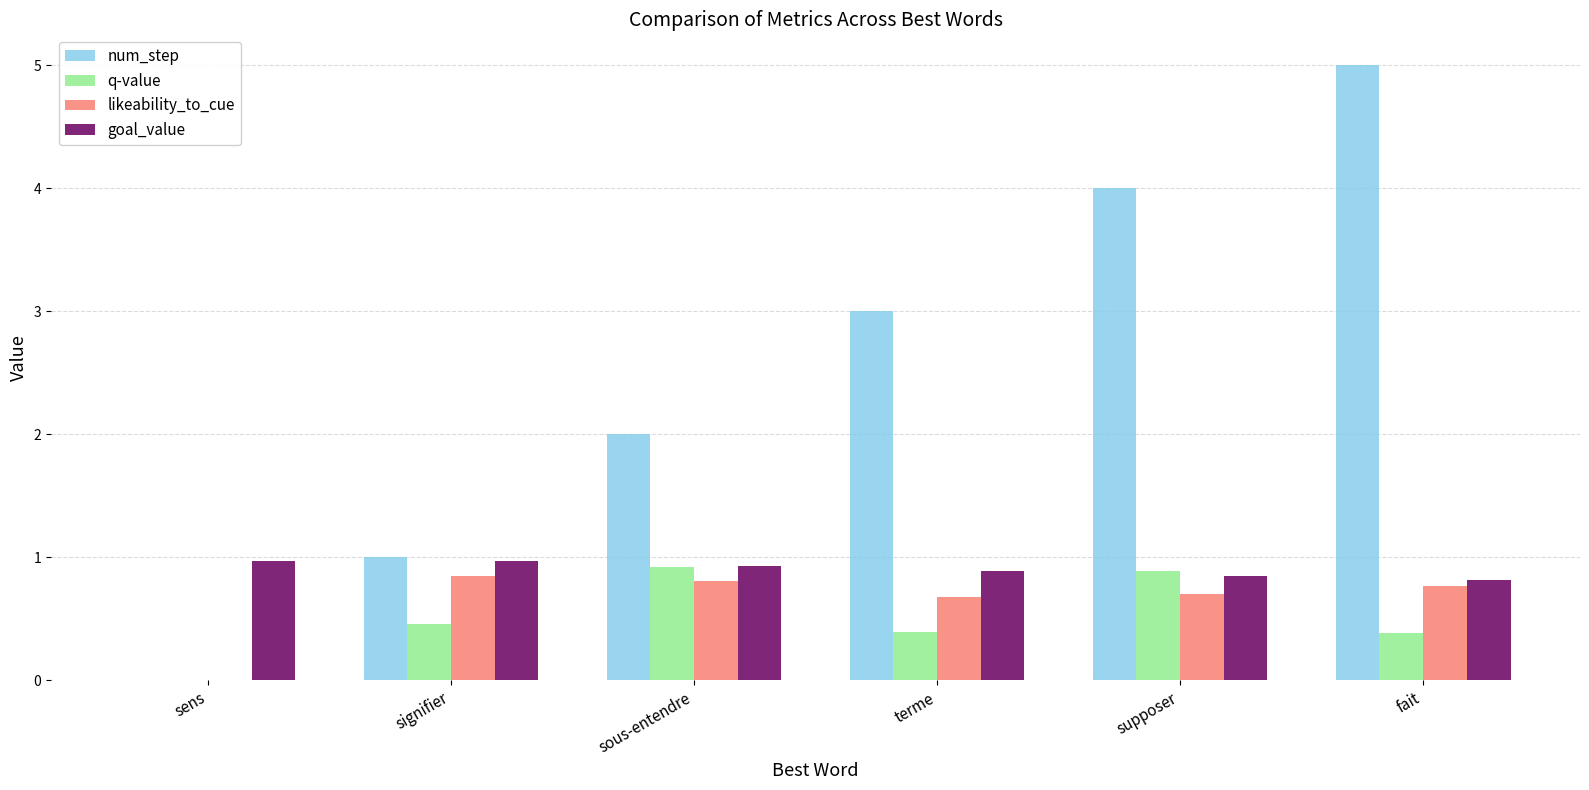

What value does the q-value series have at sous-entendre?

0.9